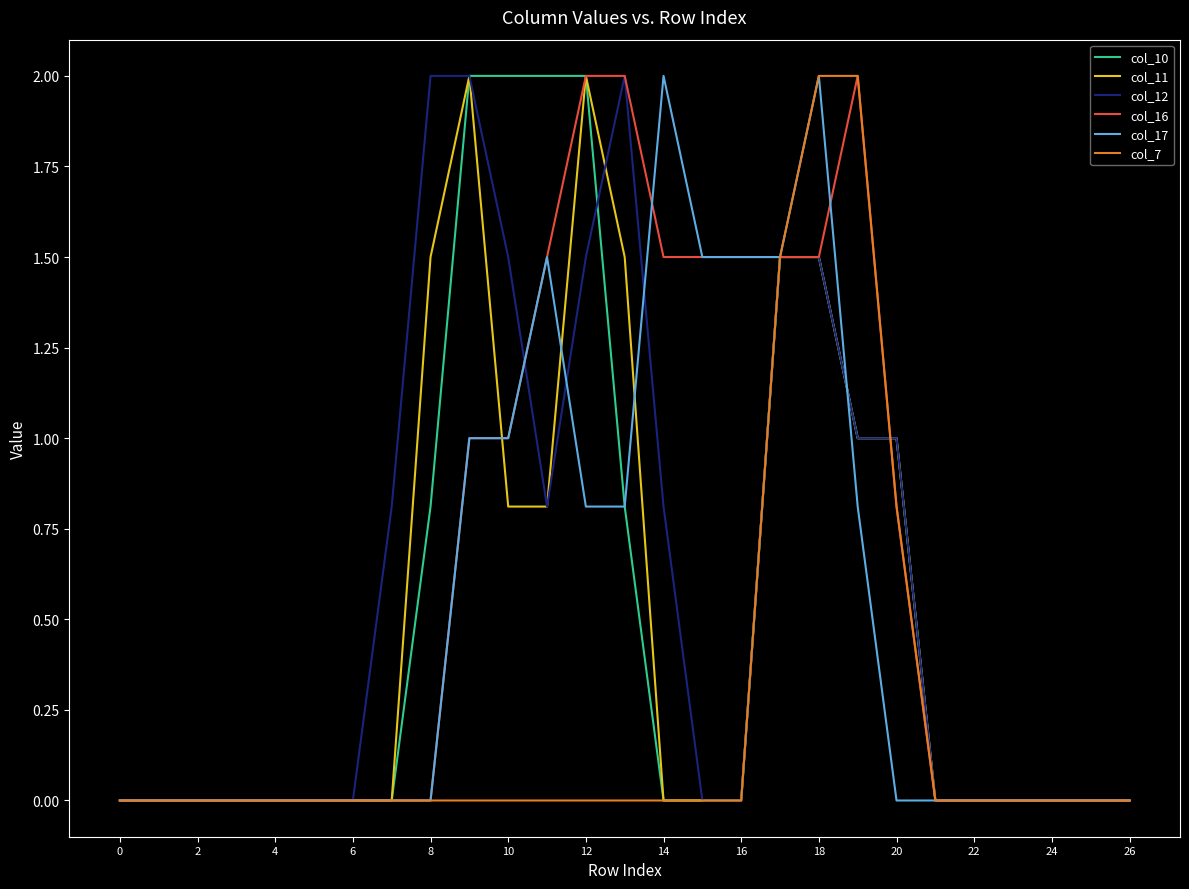

What are all the series names shown in the legend?

col_10, col_11, col_12, col_16, col_17, col_7